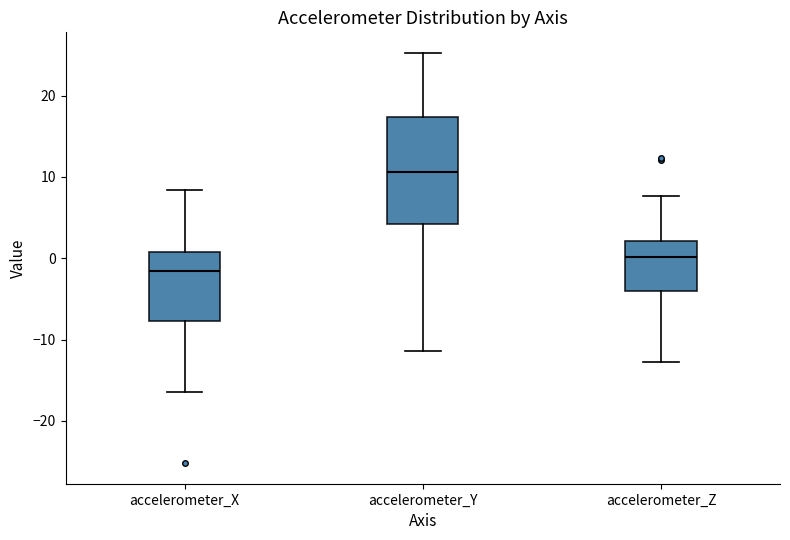

Where is the lower edge of the box for accelerometer_X on the y-axis? The values are not printed on the chart, so give them approximately, as read against the axis.

-8